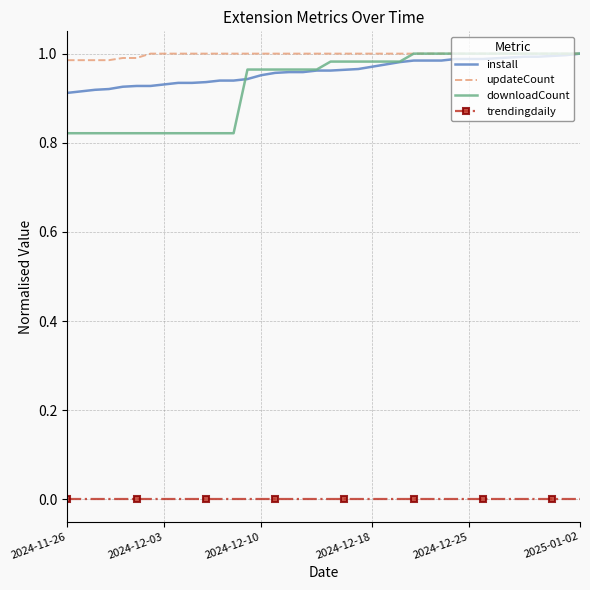

True or false: downloadCount and trendingdaily cross at least once.

False